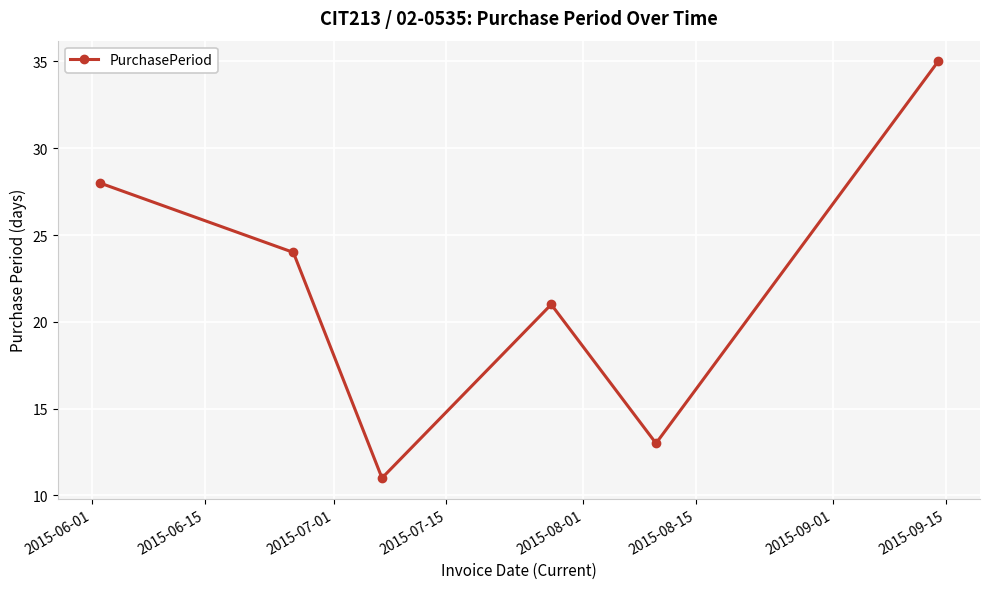

What is the difference between the second highest and second lowest values?

15